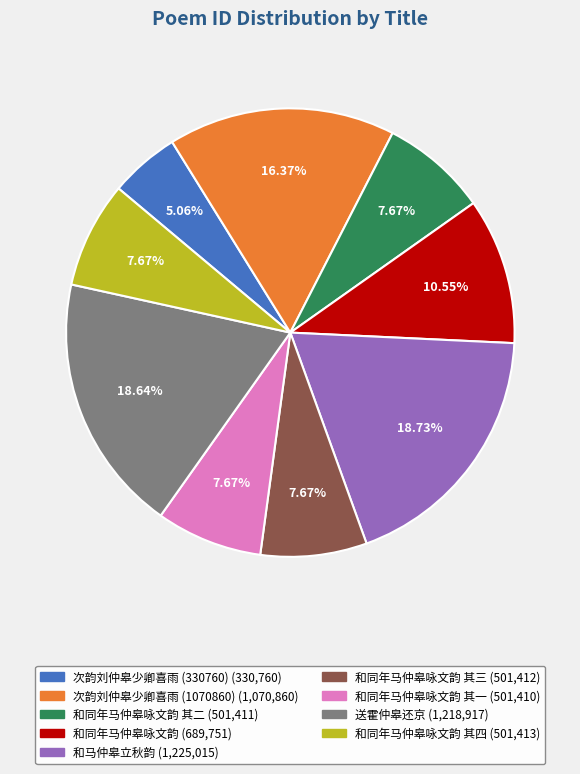

Count the number of slices in the pie.

9